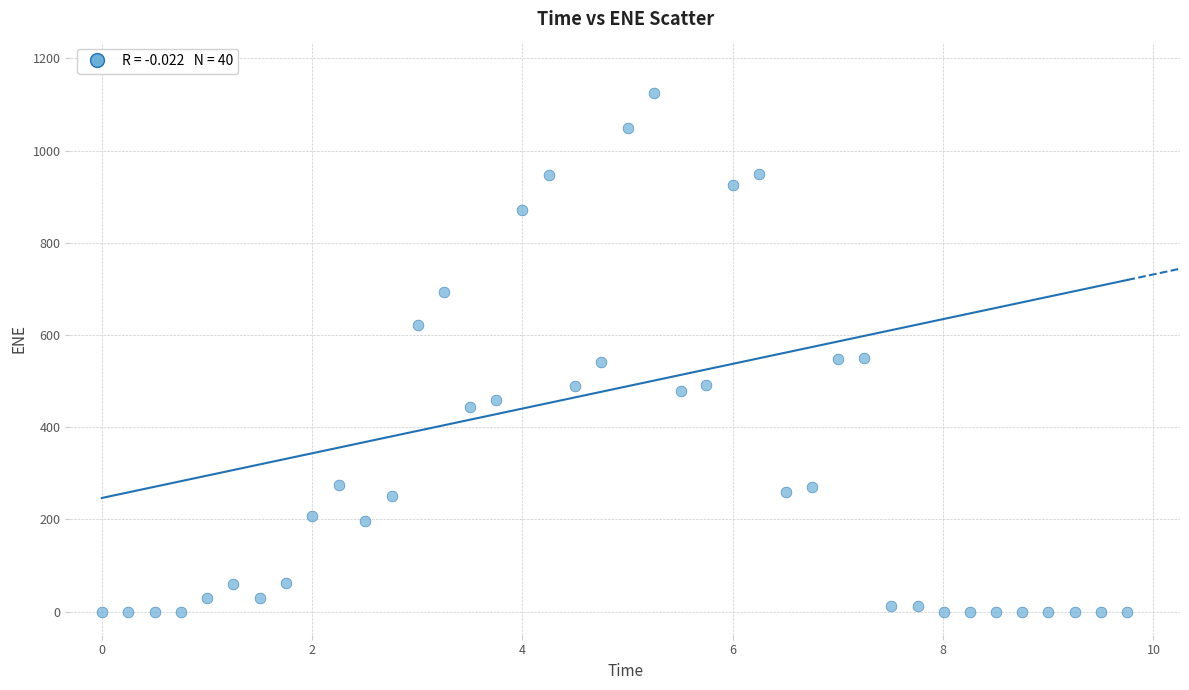

What is the range of Y values (max minus min)?

1123.7